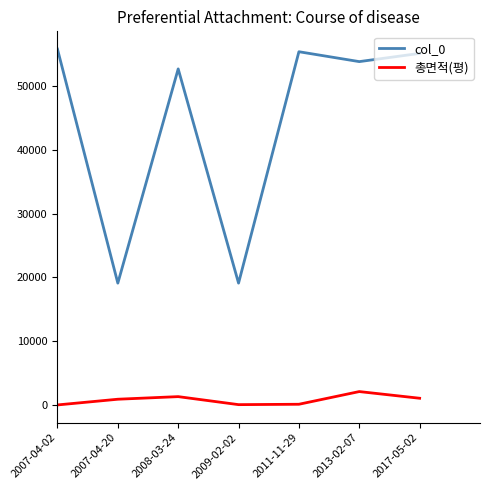

What is the sum of all 총면적(평) values?

5491.0